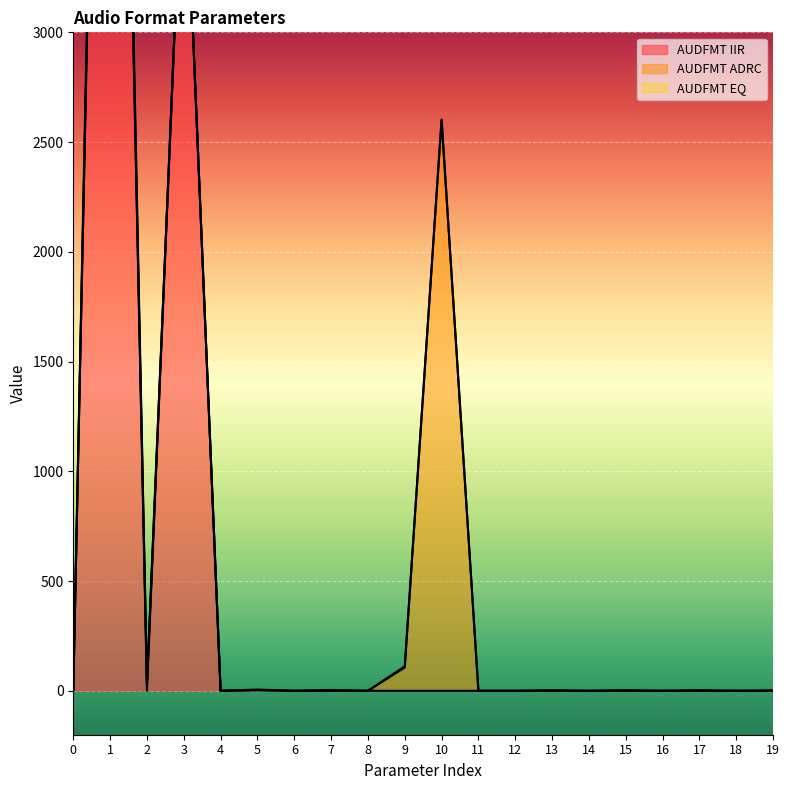

What is the greatest value displayed?

8000